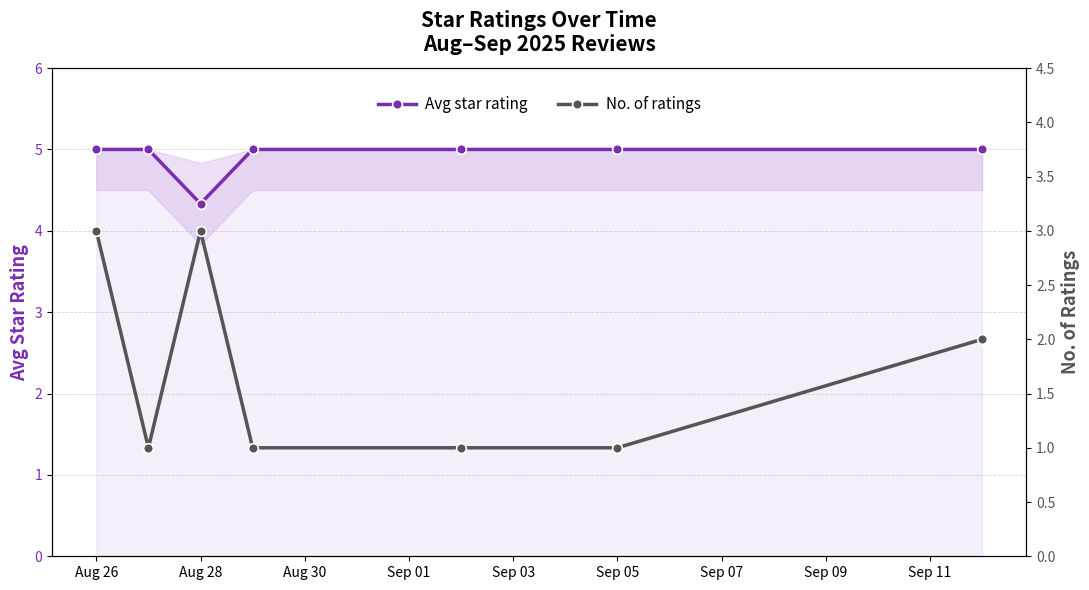

Where is Avg star rating nearest to the value 4?

Aug 28